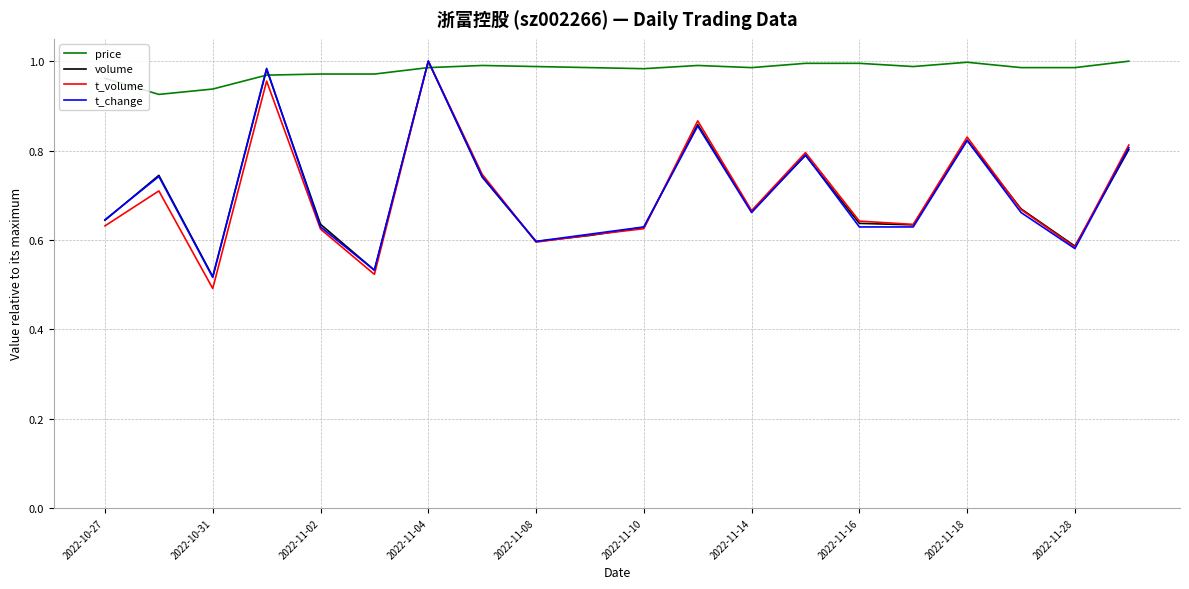

What is the sum of all t_change values?

14.1